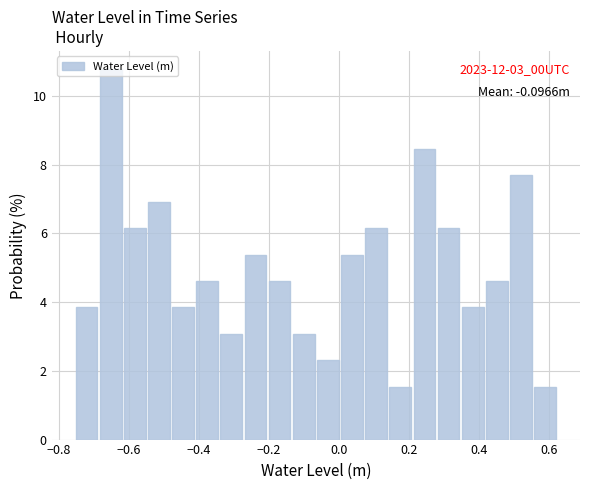

Around what value on the x-axis is the tallest bar? Give the approximate position of its centre, as read against the axis.

-0.66